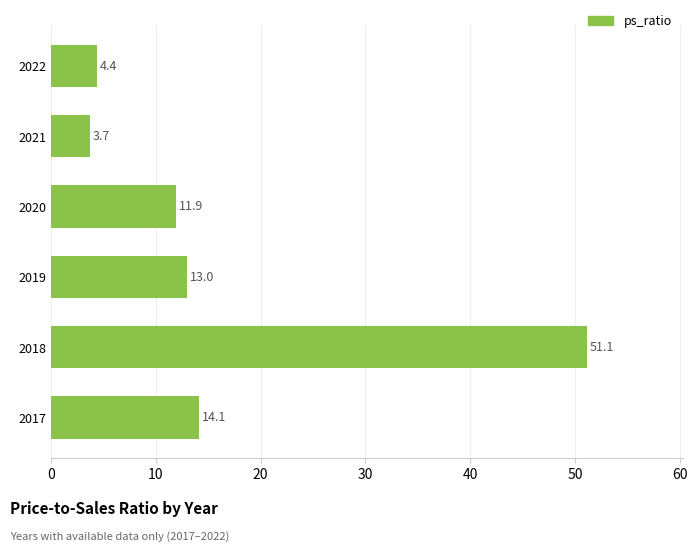

At which label is the value closest to 27?

2017